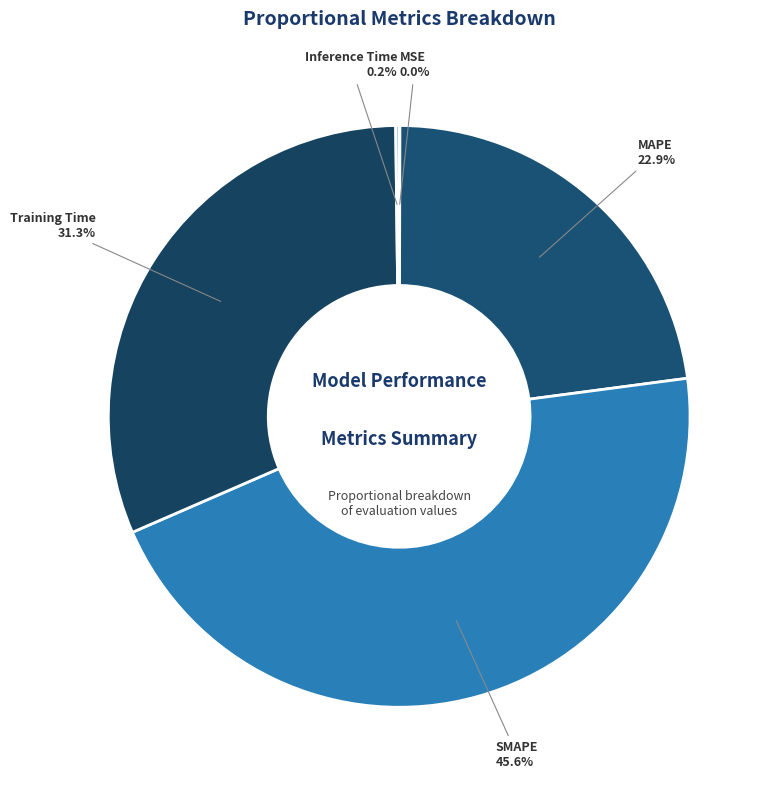

What percentage is NOT represented by Training Time?

68.7%